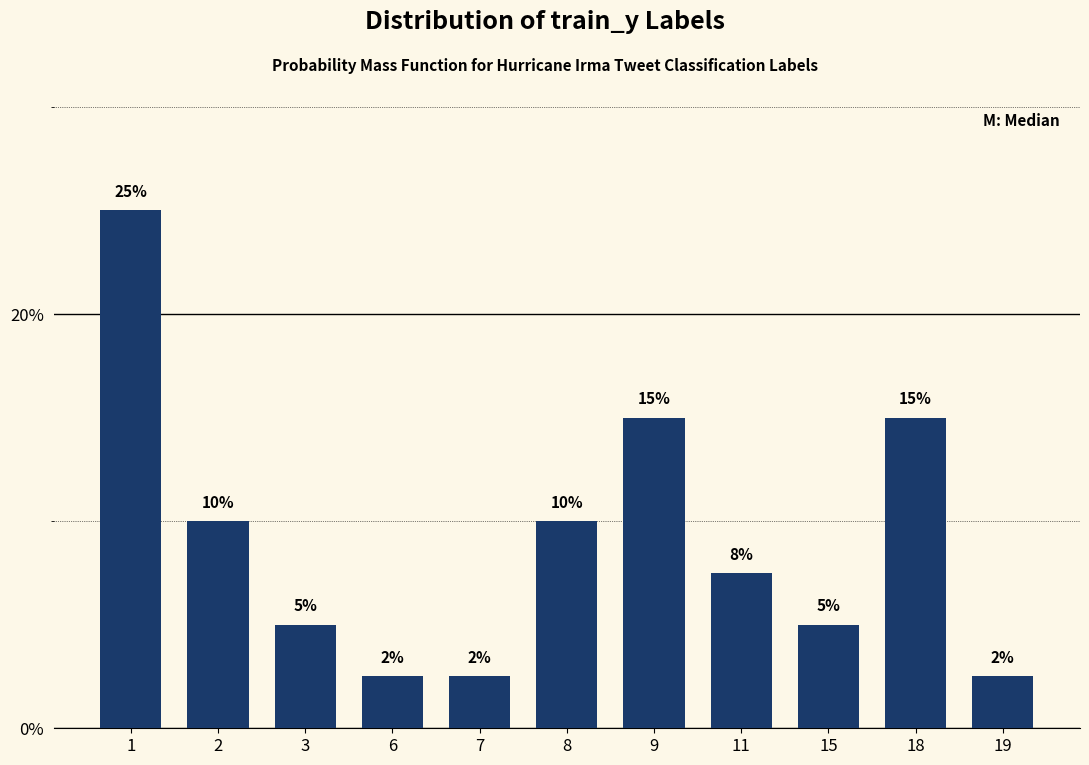

What is the greatest value displayed?

25.0